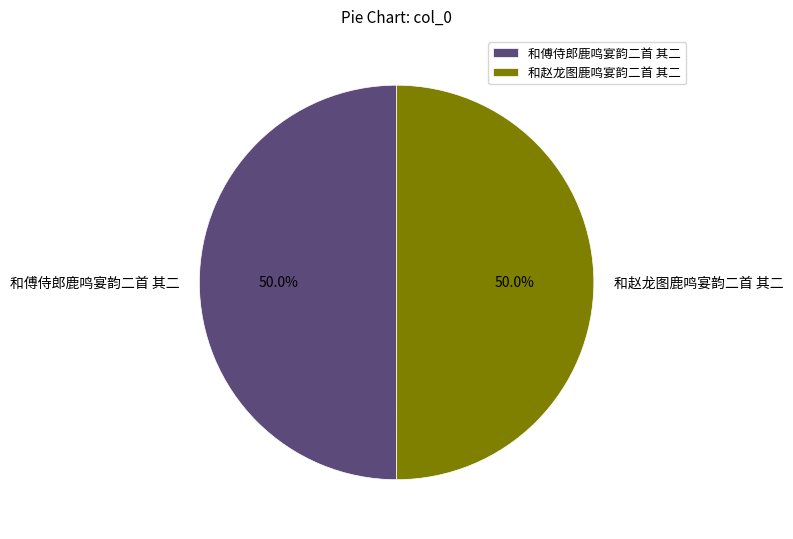

What portion of the pie excludes 和赵龙图鹿鸣宴韵二首 其二?

50.0%